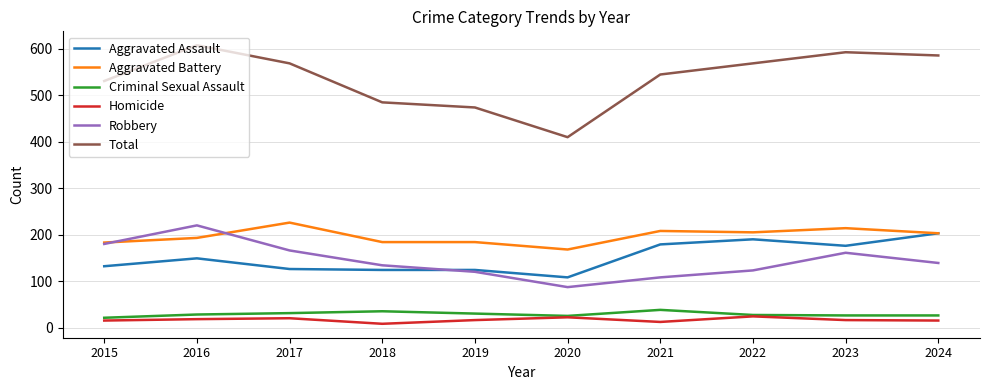

At how many categories does at least one series exceed 389?

10